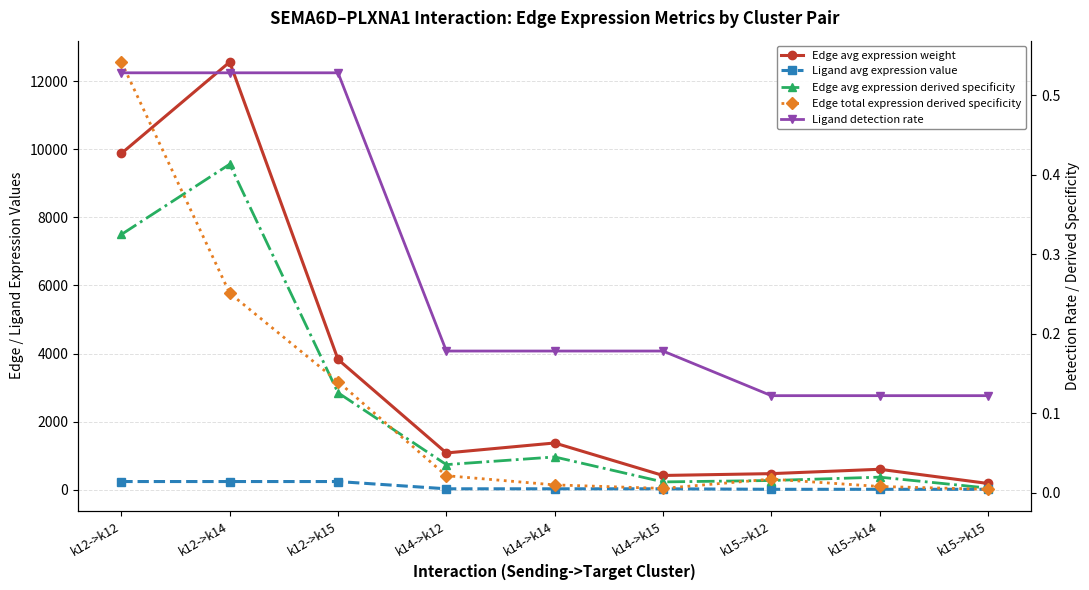

True or false: Edge total expression derived specificity has more than 2 interior local peaks.

False